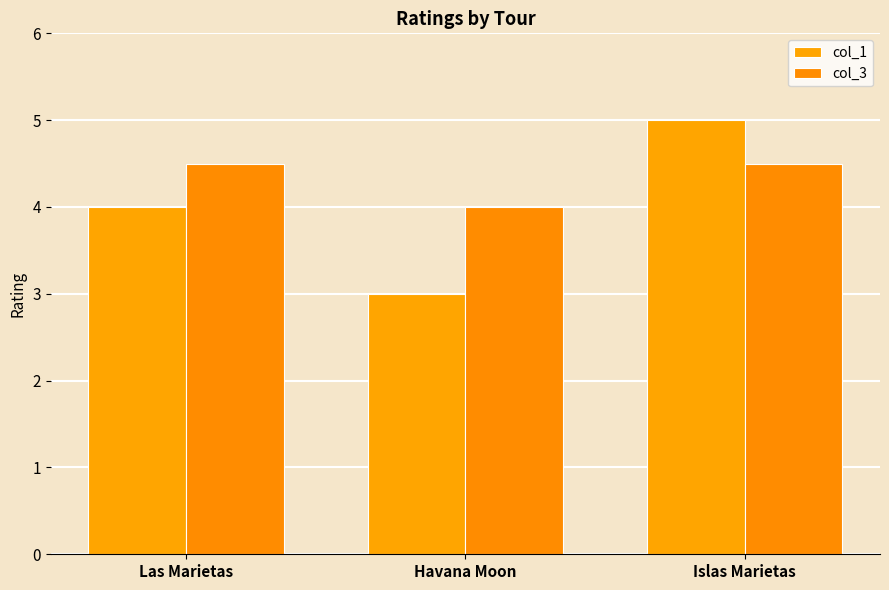

Reading right to left, extract all data points from this chart.

col_1: 5.0	3.0	4.0
col_3: 4.5	4.0	4.5